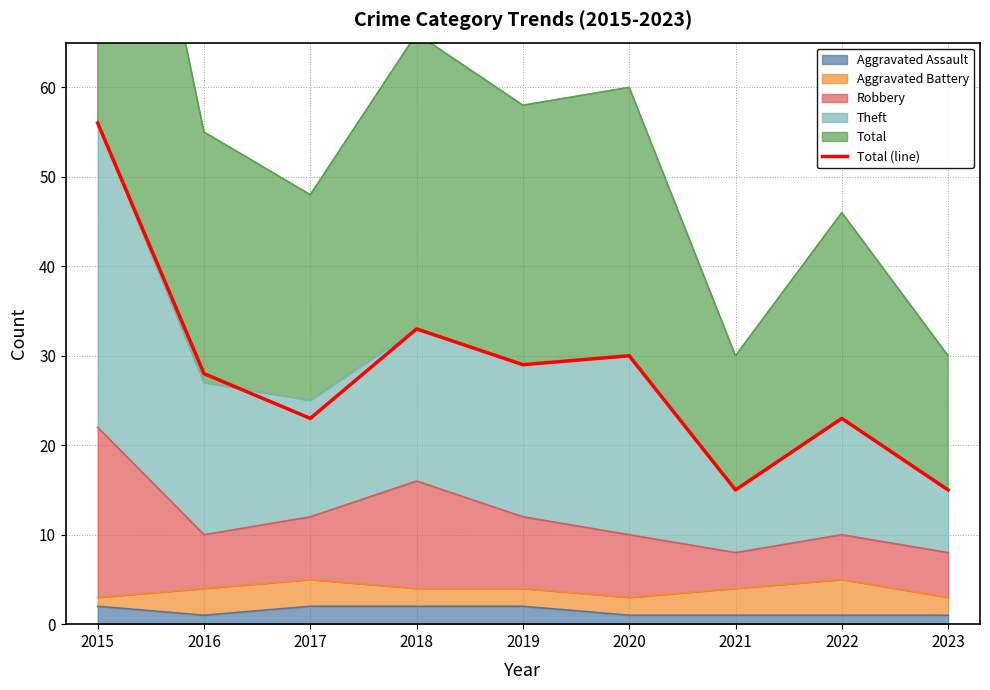

Reading right to left, list all the values displayed in this chart.

2023=15	2022=23	2021=15	2020=30	2019=29	2018=33	2017=23	2016=28	2015=56